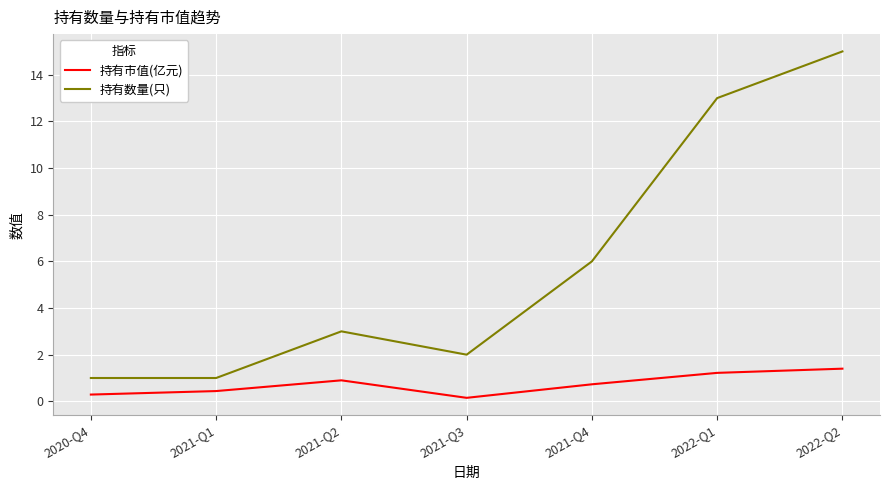

In 持有市值(亿元), how many points are lower than both neighbors (excluding endpoints)?

1